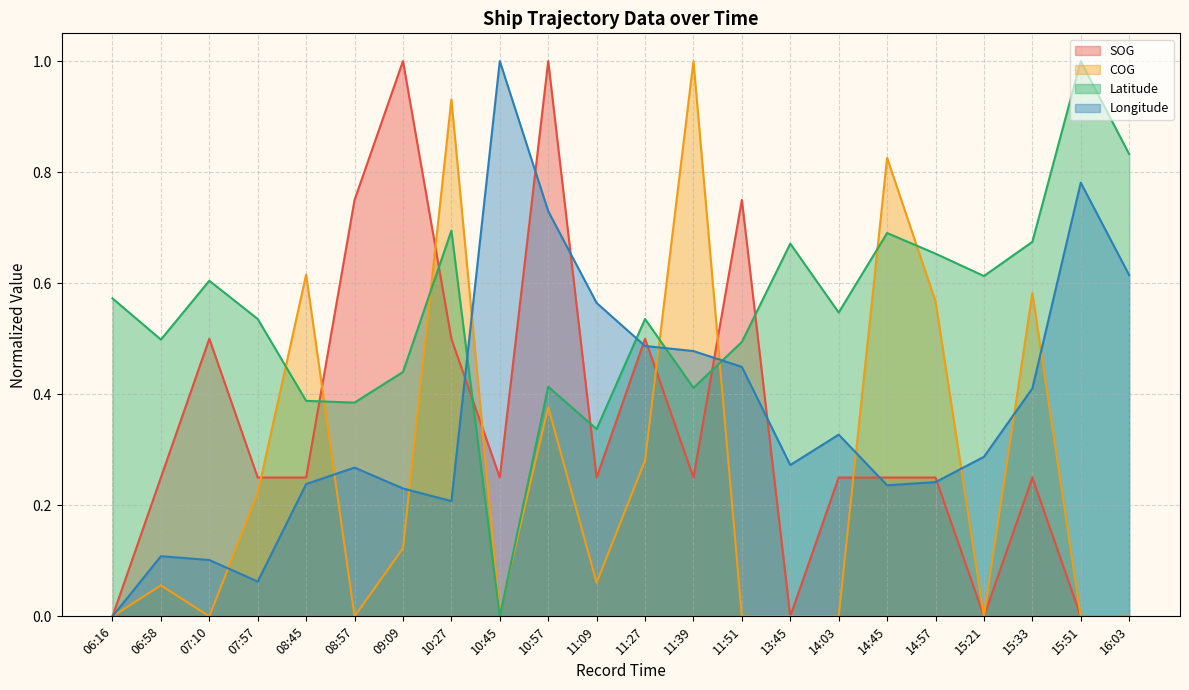

At which category does the chart reach its minimum across all series?

06:16